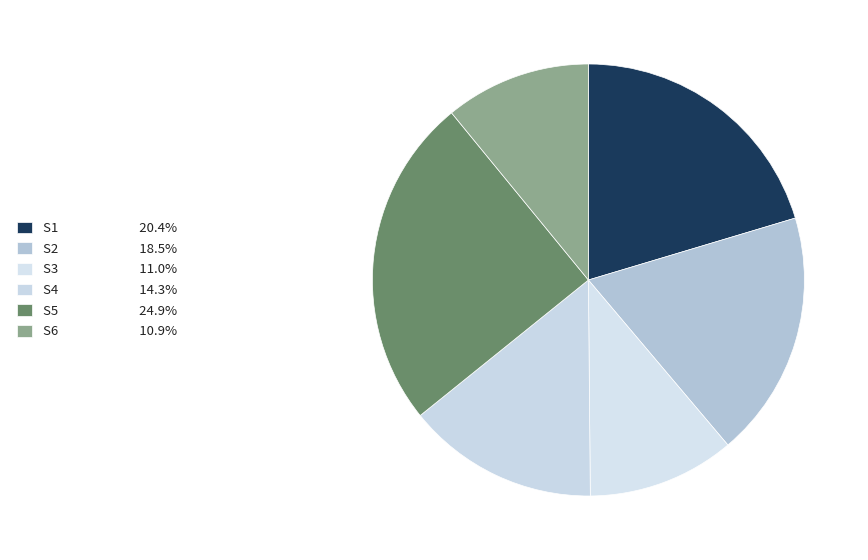

Which slice is the smallest?

S6